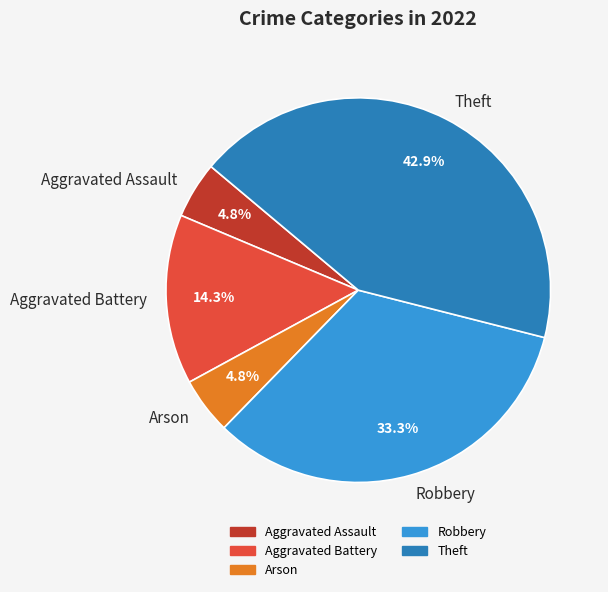

The Aggravated Battery slice represents 9% of the pie. True or false?

False